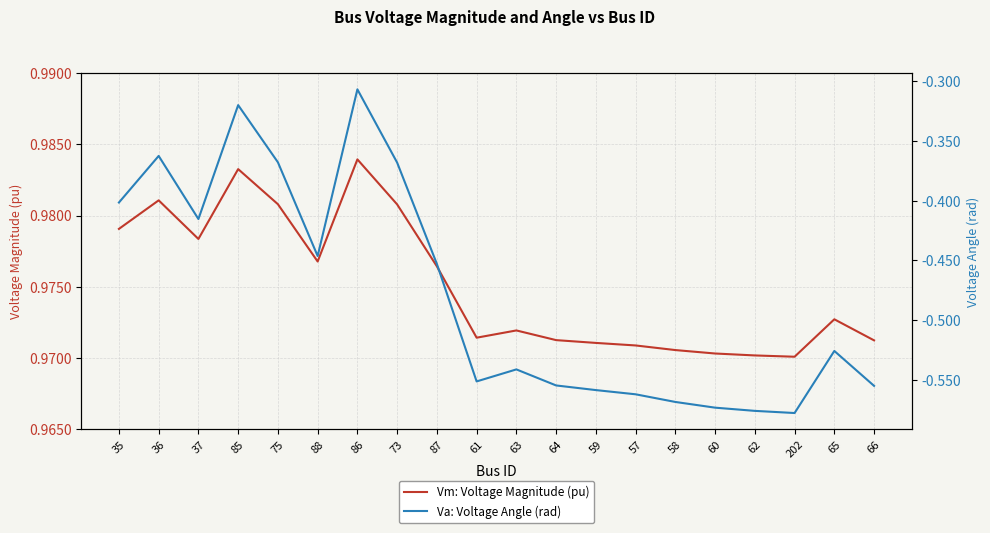

True or false: Vm: Voltage Magnitude (pu) and Va: Voltage Angle (rad) cross at least once.

False